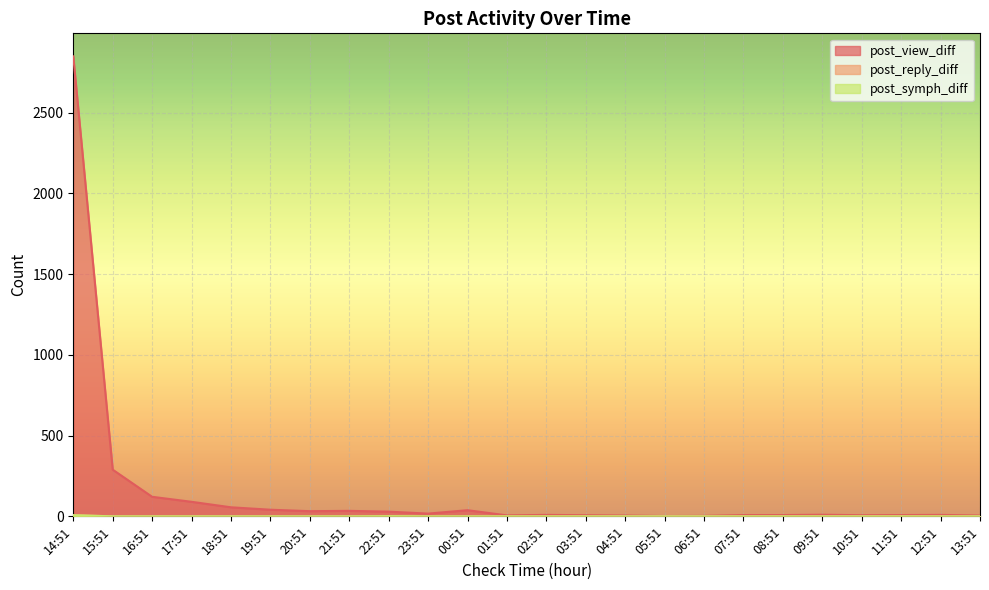

At which label does post_view_diff first exceed 10?

14:51